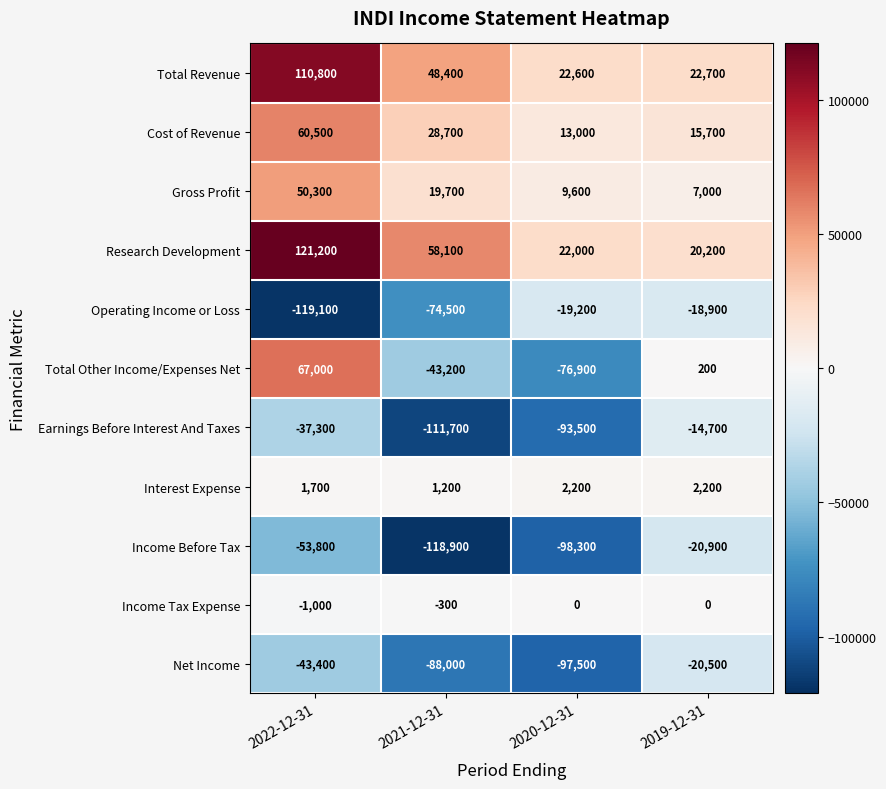

Rank the series by their maximum value, from highest to lowest.

Research Development, Total Revenue, Total Other Income/Expenses Net, Cost of Revenue, Gross Profit, Interest Expense, Income Tax Expense, Earnings Before Interest And Taxes, Operating Income or Loss, Net Income, Income Before Tax